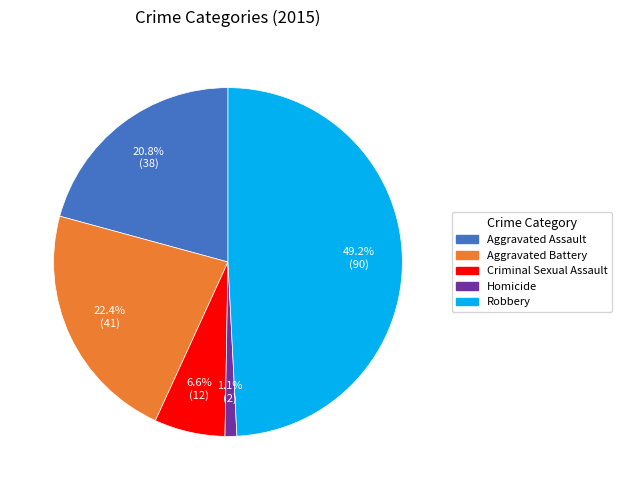

True or false: Aggravated Battery accounts for 22% of the total.

True